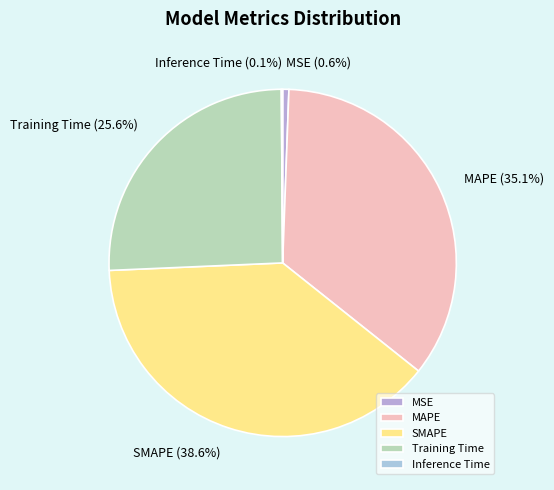

What is the largest slice in the pie chart?

SMAPE